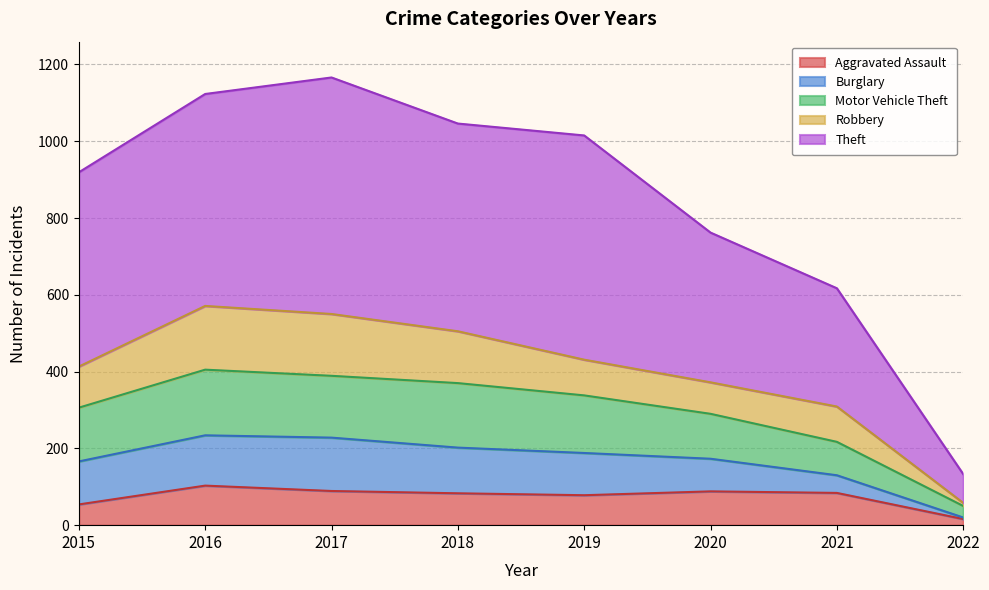

Does the chart display data point markers on the line(s)?

No